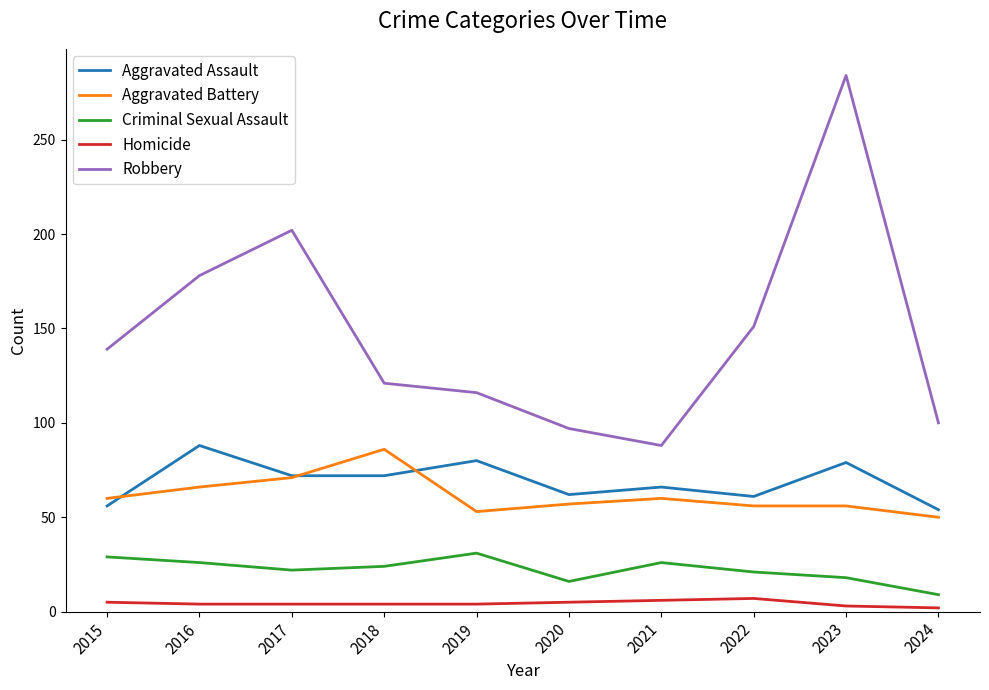

What is the greatest value displayed?

284